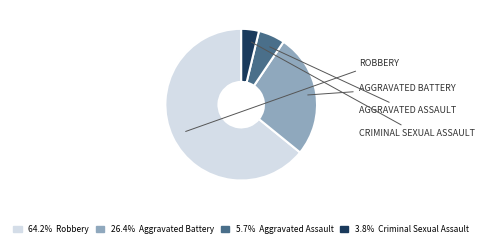

Does any single category account for the majority?

Yes